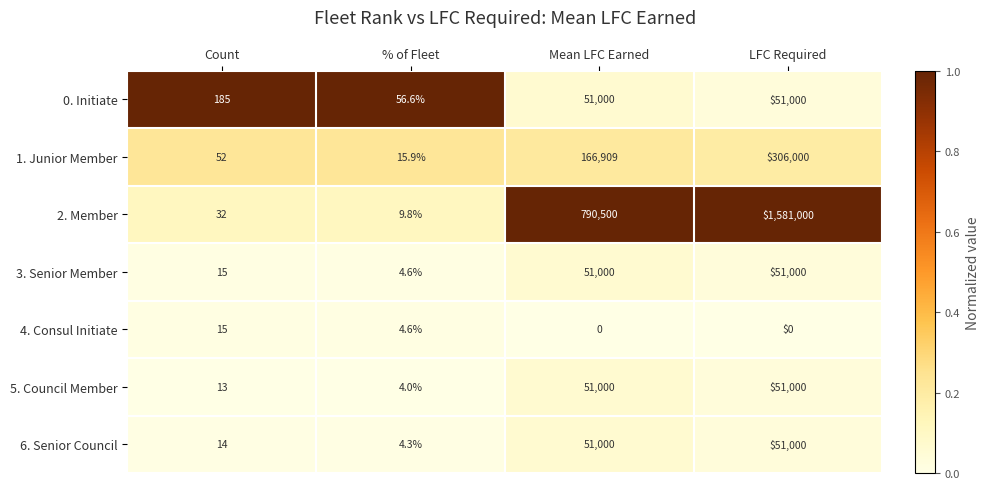

True or false: 1. Junior Member has a value of 306000.0 at LFC Required.

True